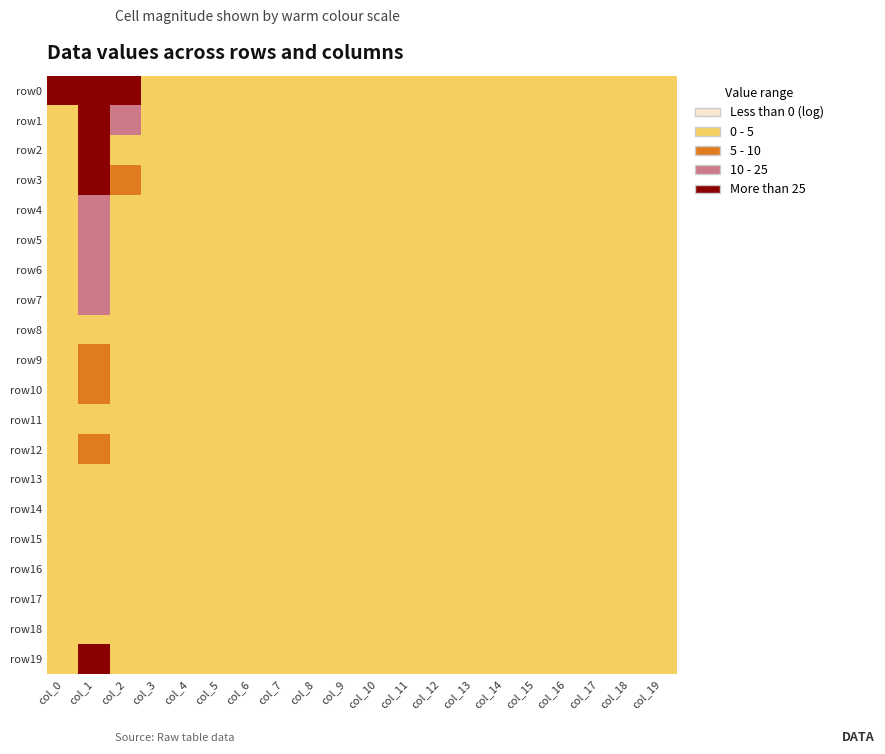

Reading left to right, what are all the values shown in this chart?

row0: col_0=4.3	col_1=6.8	col_2=5.0	col_3=0.7	col_4=0.0	col_5=0.0	col_6=0.0	col_7=0.0	col_8=0.7	col_9=0.0	col_10=0.0	col_11=0.0	col_12=0.0	col_13=0.0	col_14=0.0	col_15=0.0	col_16=0.0	col_17=0.0	col_18=0.0	col_19=0.0
row1: col_0=1.4	col_1=4.1	col_2=2.8	col_3=0.0	col_4=0.0	col_5=0.0	col_6=0.0	col_7=0.0	col_8=0.0	col_9=1.4	col_10=0.0	col_11=0.0	col_12=0.0	col_13=0.0	col_14=0.0	col_15=0.0	col_16=0.0	col_17=0.0	col_18=0.0	col_19=0.0
row2: col_0=1.4	col_1=3.9	col_2=0.0	col_3=0.0	col_4=0.0	col_5=0.0	col_6=0.0	col_7=0.0	col_8=0.0	col_9=0.0	col_10=0.0	col_11=0.0	col_12=0.0	col_13=0.0	col_14=0.0	col_15=0.0	col_16=0.7	col_17=0.0	col_18=0.0	col_19=0.7
row3: col_0=1.1	col_1=3.9	col_2=1.9	col_3=0.0	col_4=0.0	col_5=0.0	col_6=0.0	col_7=0.0	col_8=0.0	col_9=0.0	col_10=0.0	col_11=0.0	col_12=0.0	col_13=0.0	col_14=0.0	col_15=0.0	col_16=0.0	col_17=0.0	col_18=0.0	col_19=0.0
row4: col_0=1.6	col_1=2.4	col_2=1.1	col_3=0.0	col_4=0.0	col_5=0.0	col_6=0.0	col_7=0.0	col_8=0.0	col_9=0.0	col_10=0.7	col_11=0.0	col_12=0.0	col_13=0.0	col_14=0.0	col_15=0.0	col_16=0.0	col_17=0.0	col_18=0.0	col_19=0.0
row5: col_0=0.0	col_1=2.8	col_2=0.0	col_3=0.0	col_4=0.0	col_5=0.0	col_6=0.0	col_7=0.0	col_8=0.0	col_9=0.0	col_10=0.0	col_11=0.0	col_12=0.0	col_13=0.0	col_14=0.0	col_15=0.0	col_16=0.0	col_17=0.0	col_18=0.0	col_19=0.0
row6: col_0=0.0	col_1=2.8	col_2=0.0	col_3=0.0	col_4=0.0	col_5=0.0	col_6=0.0	col_7=0.0	col_8=0.0	col_9=0.0	col_10=0.0	col_11=0.0	col_12=0.0	col_13=0.0	col_14=0.0	col_15=0.0	col_16=0.0	col_17=0.0	col_18=0.0	col_19=0.7
row7: col_0=0.0	col_1=2.5	col_2=0.0	col_3=0.0	col_4=0.0	col_5=0.0	col_6=0.0	col_7=0.0	col_8=0.0	col_9=0.0	col_10=0.0	col_11=0.0	col_12=0.0	col_13=0.0	col_14=0.0	col_15=0.0	col_16=0.0	col_17=0.0	col_18=0.0	col_19=0.0
row8: col_0=0.0	col_1=1.4	col_2=0.0	col_3=0.0	col_4=0.0	col_5=0.0	col_6=0.0	col_7=0.0	col_8=0.0	col_9=0.0	col_10=0.0	col_11=0.0	col_12=0.0	col_13=0.0	col_14=0.0	col_15=0.0	col_16=0.0	col_17=0.0	col_18=0.0	col_19=0.0
row9: col_0=0.0	col_1=1.9	col_2=0.0	col_3=0.0	col_4=0.0	col_5=0.0	col_6=0.0	col_7=0.0	col_8=0.0	col_9=0.0	col_10=0.0	col_11=0.0	col_12=0.0	col_13=0.0	col_14=0.0	col_15=0.0	col_16=0.0	col_17=0.0	col_18=0.0	col_19=0.0
row10: col_0=0.0	col_1=2.1	col_2=0.0	col_3=0.0	col_4=0.0	col_5=0.0	col_6=0.0	col_7=0.0	col_8=0.0	col_9=0.0	col_10=0.0	col_11=0.0	col_12=0.0	col_13=0.0	col_14=0.0	col_15=0.0	col_16=0.0	col_17=0.0	col_18=0.0	col_19=0.0
row11: col_0=0.0	col_1=1.1	col_2=0.0	col_3=0.0	col_4=0.0	col_5=0.0	col_6=0.0	col_7=0.0	col_8=0.0	col_9=0.0	col_10=0.0	col_11=0.0	col_12=0.0	col_13=0.0	col_14=0.0	col_15=0.0	col_16=0.0	col_17=0.0	col_18=0.0	col_19=0.0
row12: col_0=0.7	col_1=1.8	col_2=0.0	col_3=0.0	col_4=0.0	col_5=0.0	col_6=0.0	col_7=0.0	col_8=0.0	col_9=0.0	col_10=0.0	col_11=0.0	col_12=0.0	col_13=0.0	col_14=0.0	col_15=0.0	col_16=0.0	col_17=0.0	col_18=0.0	col_19=0.0
row13: col_0=0.0	col_1=1.6	col_2=0.0	col_3=0.0	col_4=0.0	col_5=0.0	col_6=0.0	col_7=0.0	col_8=0.0	col_9=0.0	col_10=0.7	col_11=0.0	col_12=0.0	col_13=0.0	col_14=0.0	col_15=0.0	col_16=0.0	col_17=0.0	col_18=0.0	col_19=0.0
row14: col_0=0.0	col_1=1.4	col_2=0.0	col_3=0.0	col_4=0.0	col_5=0.0	col_6=0.0	col_7=0.0	col_8=0.0	col_9=0.0	col_10=0.0	col_11=0.0	col_12=0.0	col_13=0.0	col_14=0.0	col_15=0.0	col_16=0.0	col_17=0.0	col_18=0.0	col_19=0.0
row15: col_0=0.0	col_1=0.0	col_2=0.0	col_3=0.0	col_4=0.0	col_5=0.0	col_6=0.0	col_7=0.0	col_8=0.0	col_9=0.0	col_10=0.7	col_11=0.0	col_12=0.0	col_13=0.0	col_14=0.0	col_15=0.0	col_16=0.0	col_17=0.0	col_18=0.0	col_19=0.0
row16: col_0=0.0	col_1=1.4	col_2=0.0	col_3=0.0	col_4=0.0	col_5=0.0	col_6=0.0	col_7=0.0	col_8=0.0	col_9=0.0	col_10=0.7	col_11=0.0	col_12=0.0	col_13=0.0	col_14=0.0	col_15=0.0	col_16=0.0	col_17=0.0	col_18=0.0	col_19=0.0
row17: col_0=0.0	col_1=0.7	col_2=0.0	col_3=0.0	col_4=0.0	col_5=0.0	col_6=0.0	col_7=0.0	col_8=0.0	col_9=0.0	col_10=0.0	col_11=0.0	col_12=0.0	col_13=0.0	col_14=0.0	col_15=0.0	col_16=0.0	col_17=0.0	col_18=0.0	col_19=0.0
row18: col_0=0.0	col_1=0.7	col_2=0.0	col_3=0.0	col_4=0.0	col_5=0.0	col_6=0.0	col_7=0.0	col_8=0.0	col_9=0.0	col_10=0.0	col_11=0.0	col_12=0.0	col_13=0.0	col_14=0.0	col_15=0.0	col_16=0.0	col_17=0.0	col_18=0.0	col_19=0.0
row19: col_0=0.7	col_1=3.3	col_2=0.7	col_3=0.0	col_4=0.0	col_5=0.0	col_6=0.0	col_7=0.0	col_8=0.0	col_9=0.0	col_10=0.7	col_11=0.0	col_12=0.0	col_13=0.0	col_14=0.0	col_15=0.0	col_16=0.0	col_17=0.0	col_18=0.0	col_19=0.0